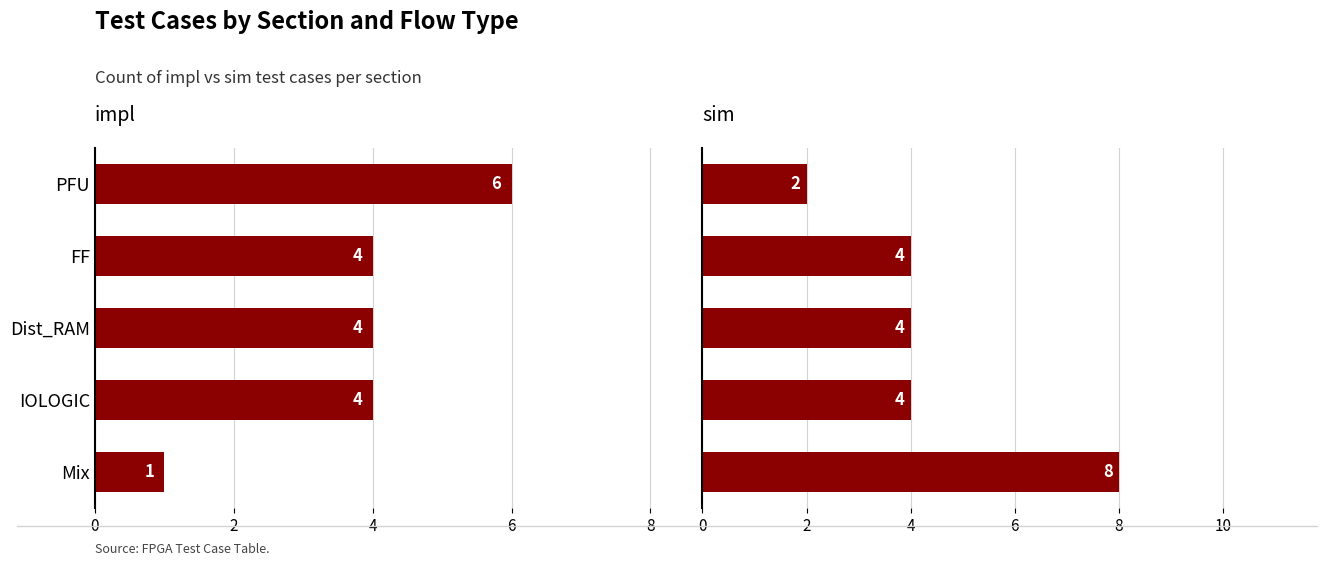

What are all the series names shown in the legend?

impl, sim